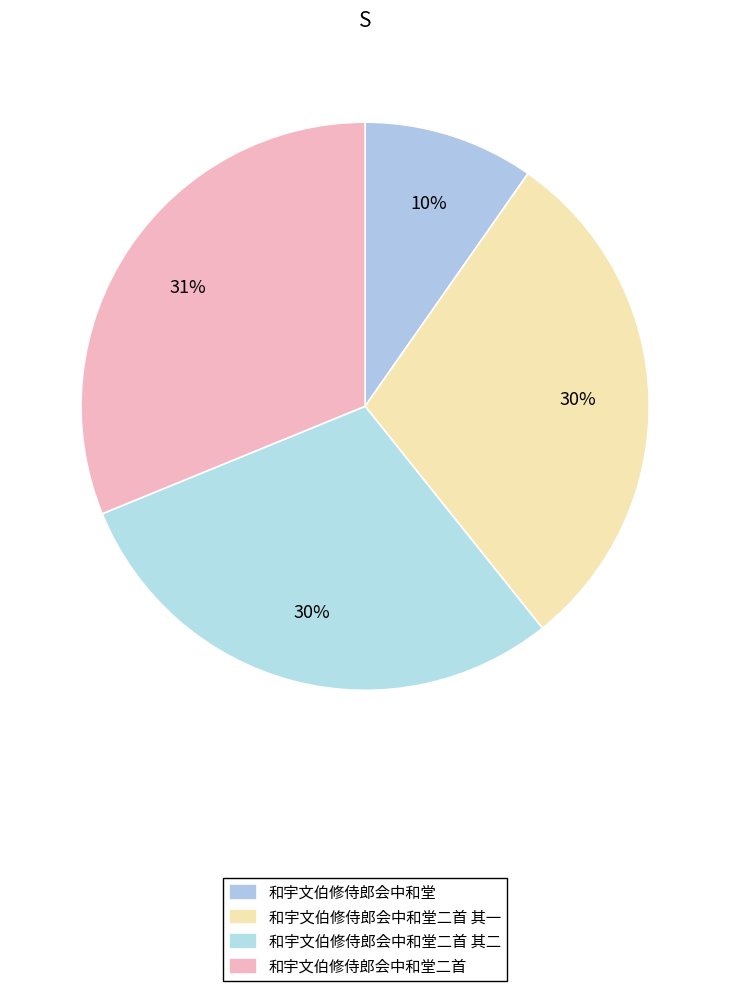

Does 和宇文伯修侍郎会中和堂 account for over 50% of the chart?

No